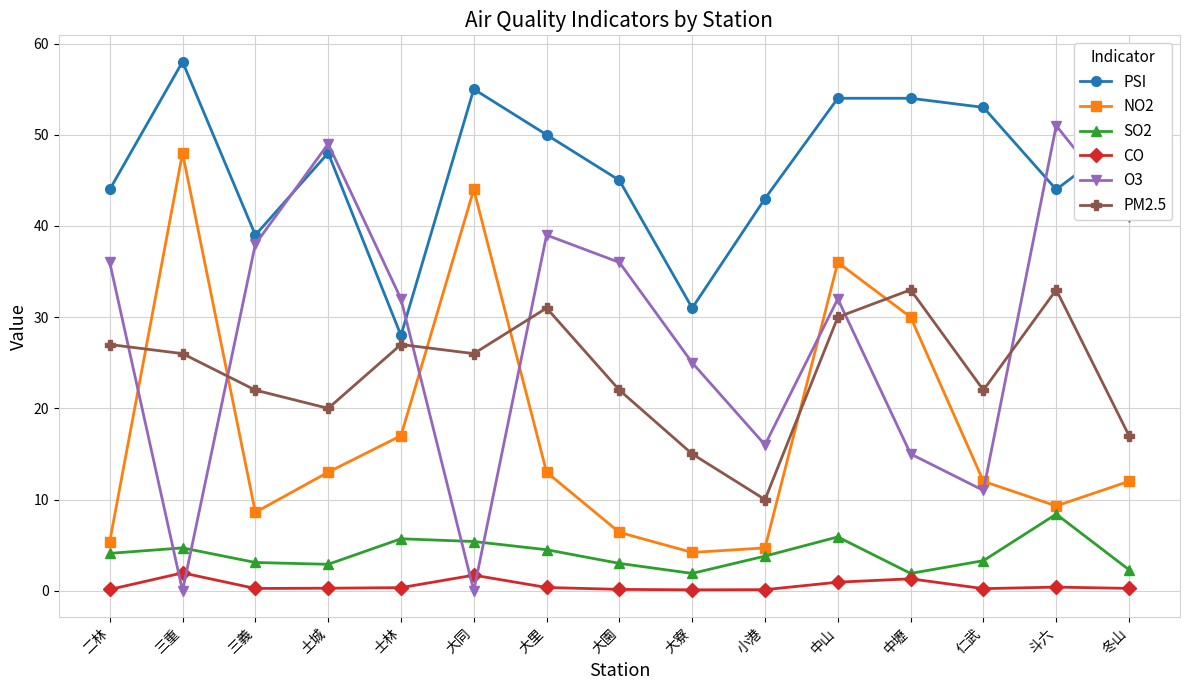

What is the sum of the O3 values at 仁武 and 大里?

50.0